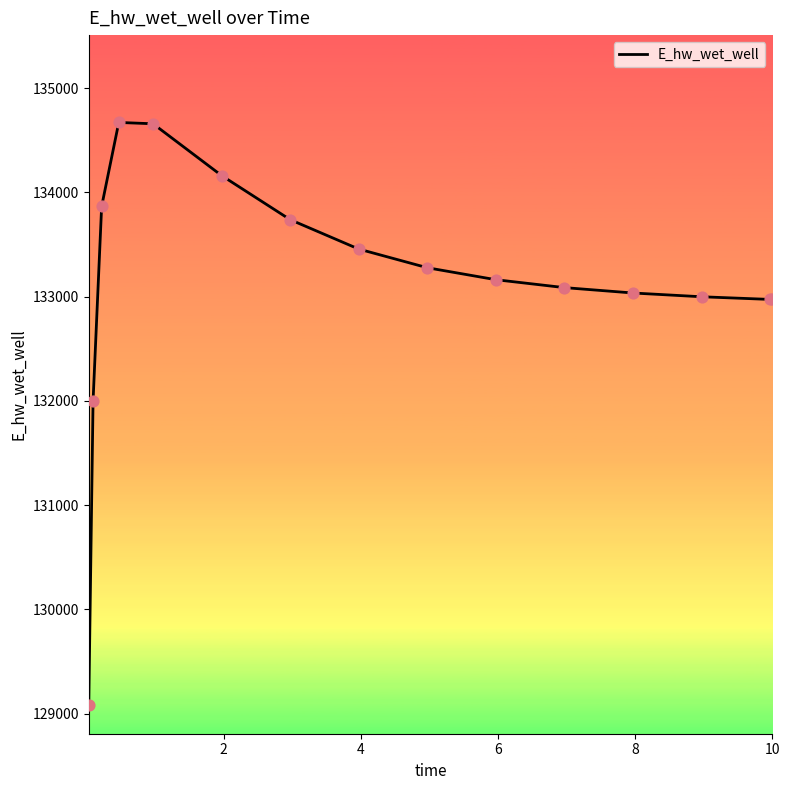

What is the maximum value shown in the chart?

134671.2